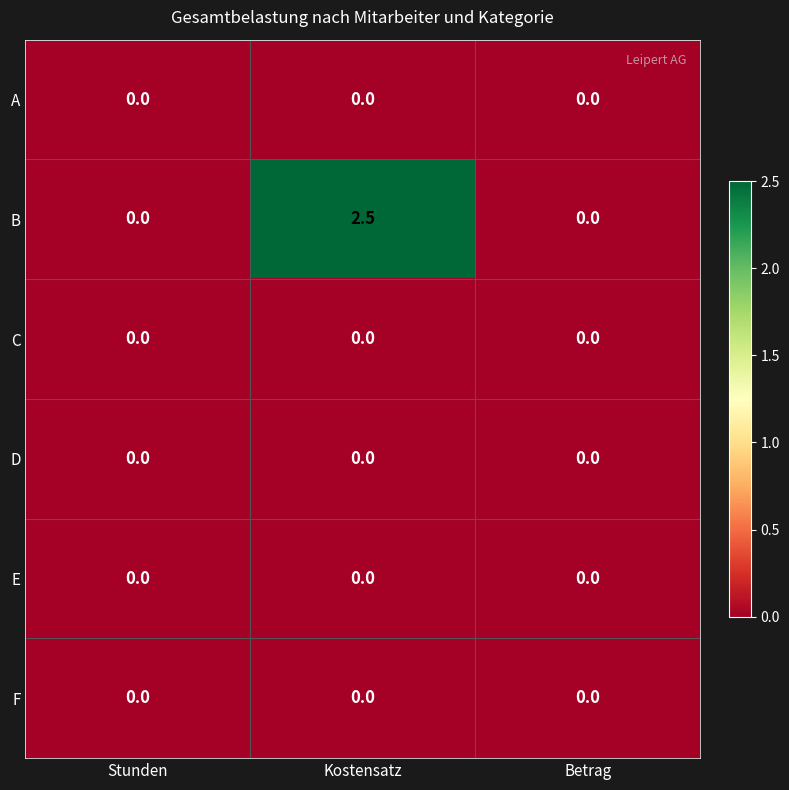

True or false: B has a value of 0.8 at Stunden.

False